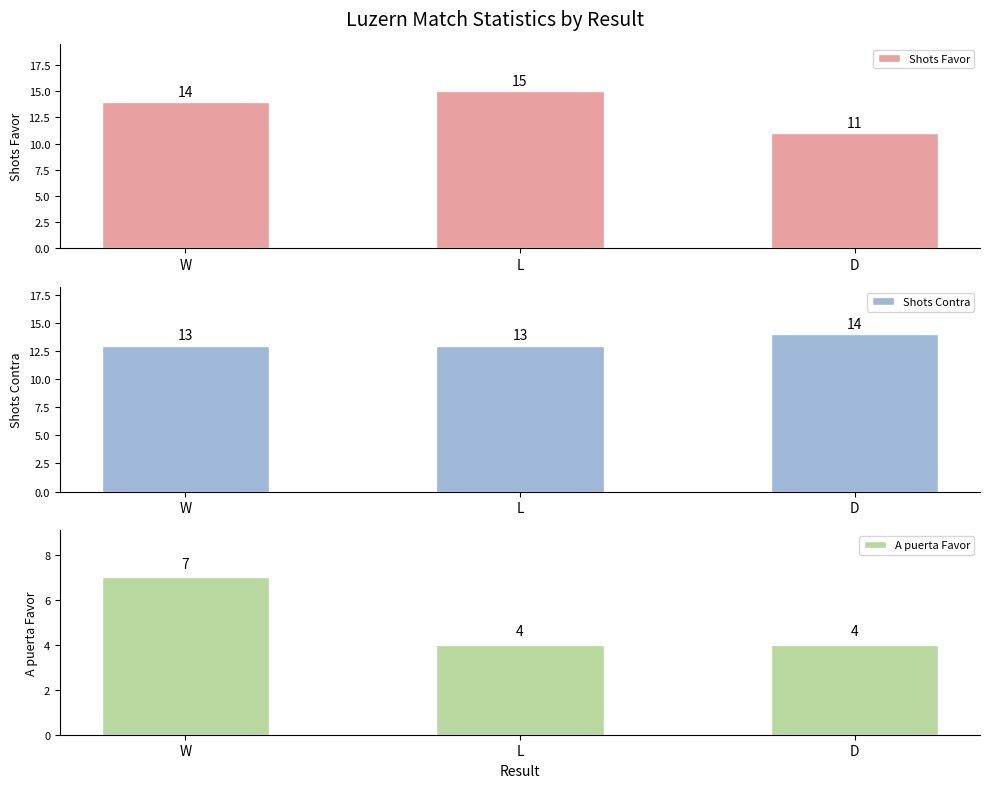

What is the total value across all series at L?

32